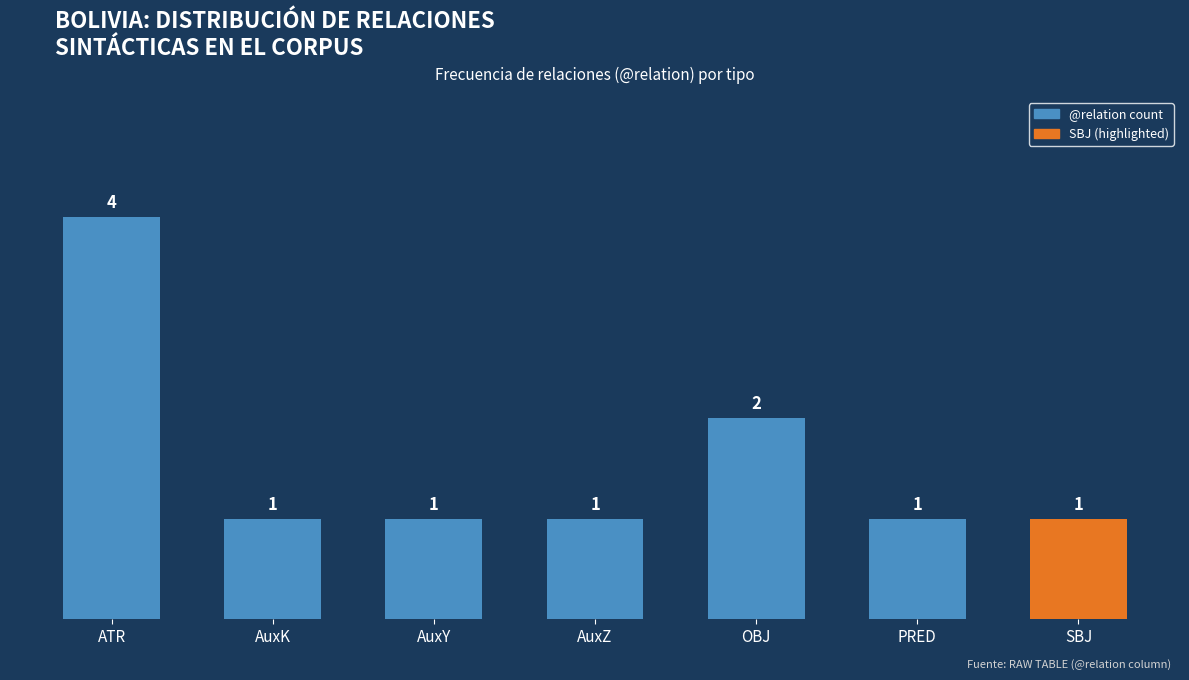

What is the sum of the values at AuxZ and PRED?

2